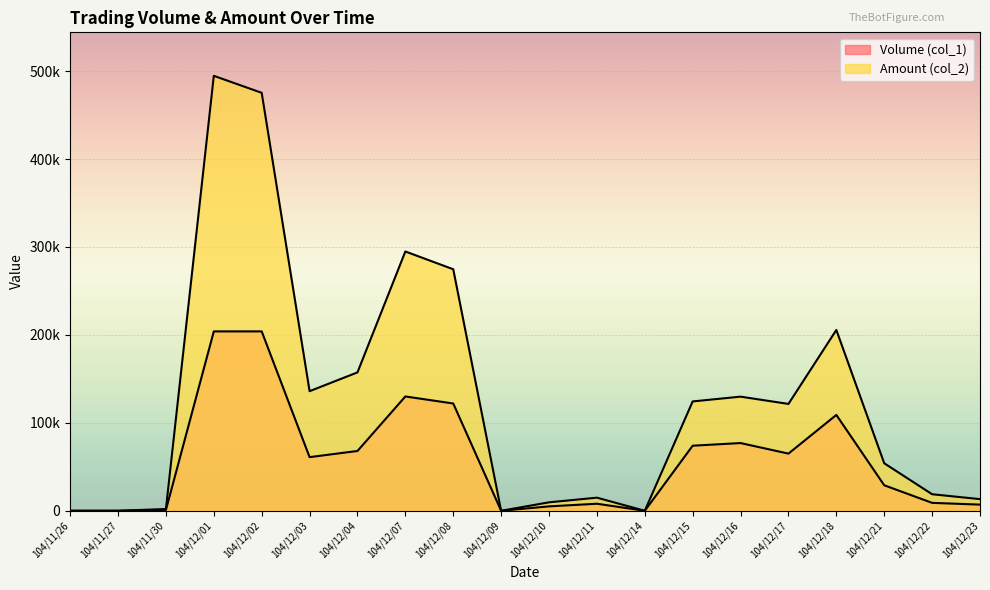

Reading right to left, extract all data points from this chart.

Volume (col_1): 104/12/23=7000	104/12/22=9000	104/12/21=29000	104/12/18=109000	104/12/17=65000	104/12/16=77000	104/12/15=74000	104/12/14=0	104/12/11=8000	104/12/10=5000	104/12/09=0	104/12/08=122000	104/12/07=130000	104/12/04=68000	104/12/03=61000	104/12/02=204000	104/12/01=204000	104/11/30=1000	104/11/27=0	104/11/26=0
Amount (col_2): 104/12/23=13230	104/12/22=18810	104/12/21=54020	104/12/18=205640	104/12/17=121510	104/12/16=129780	104/12/15=124360	104/12/14=0	104/12/11=14900	104/12/10=9600	104/12/09=0	104/12/08=274660	104/12/07=294880	104/12/04=157370	104/12/03=136010	104/12/02=475320	104/12/01=494650	104/11/30=2010	104/11/27=0	104/11/26=0